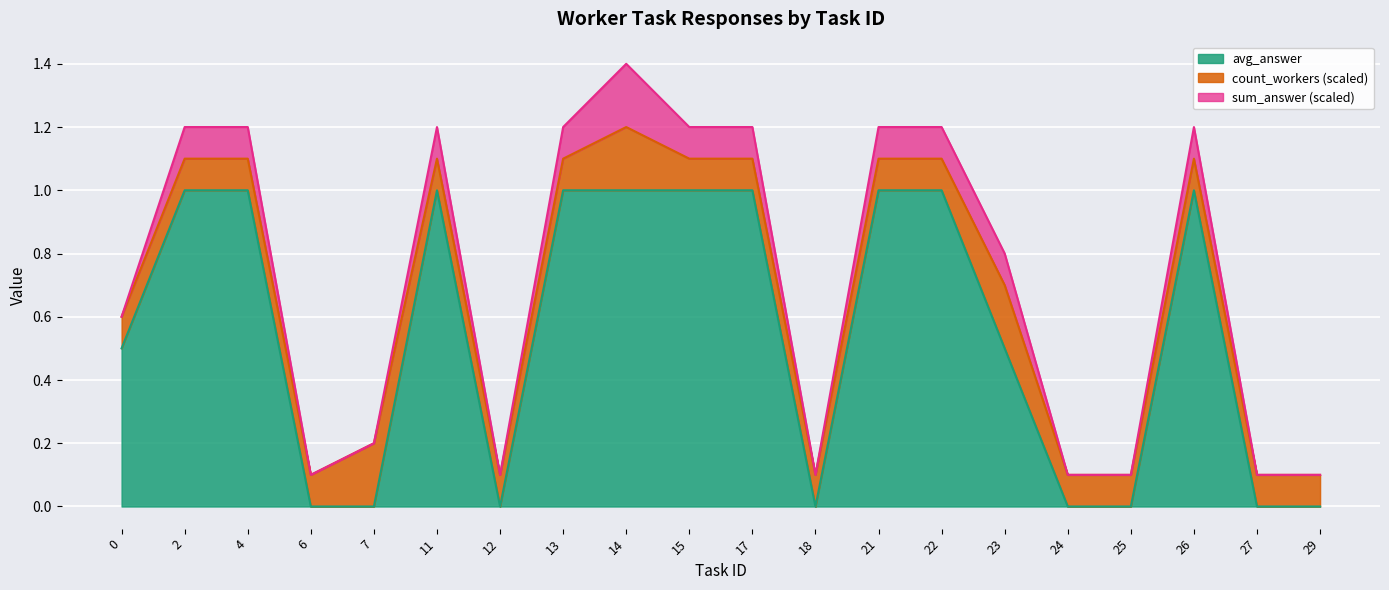

At how many categories does at least one series exceed 0?

20